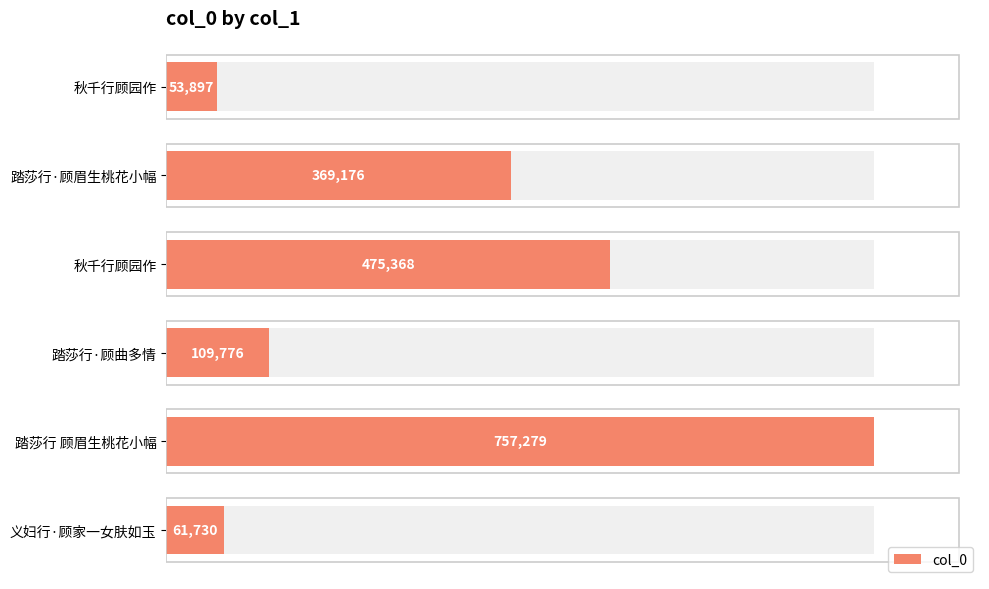

The value at 秋千行顾园作 is 703260. True or false?

False